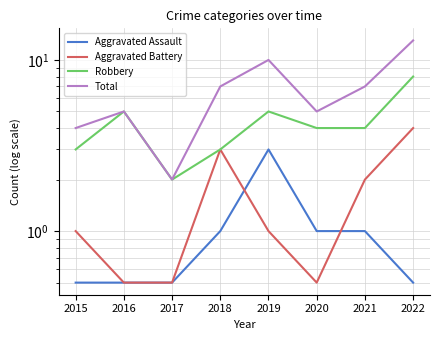

Is it true that Total equals 10.0 at 2019?

True